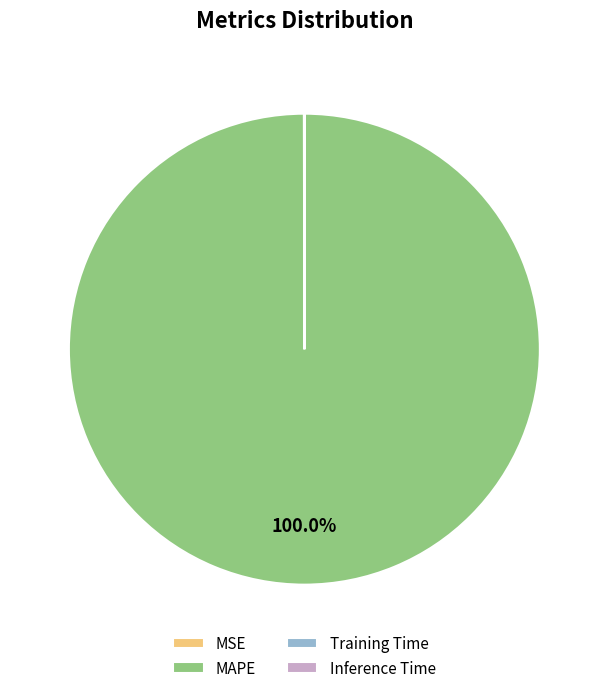

To the nearest percent, what is the difference between the largest and smallest slice percentages?

100%